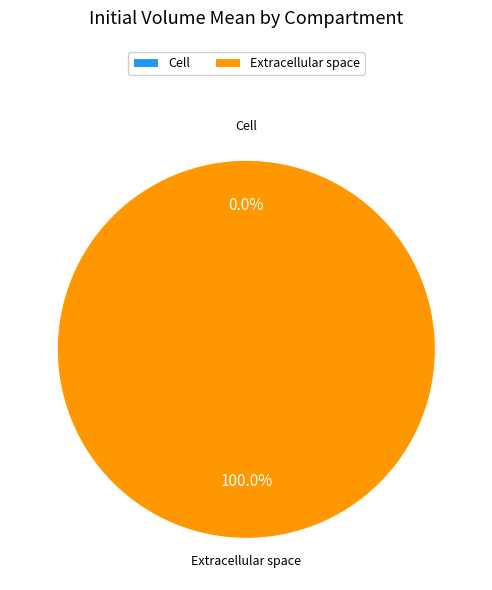

What is the change in value from Cell to Extracellular space?

+1.0